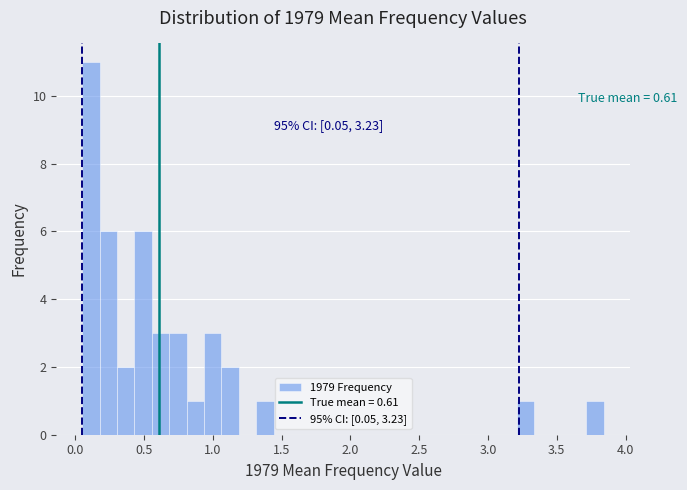

Read against the x-axis, roughly where is the centre of the tallest bar?

0.10